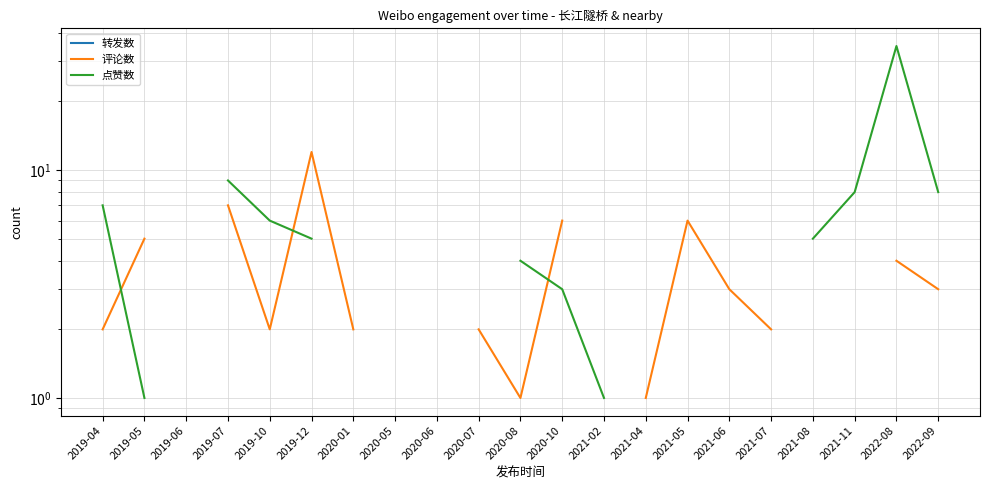

Between 2019-10 and 2021-04, which series saw the biggest shift?

评论数